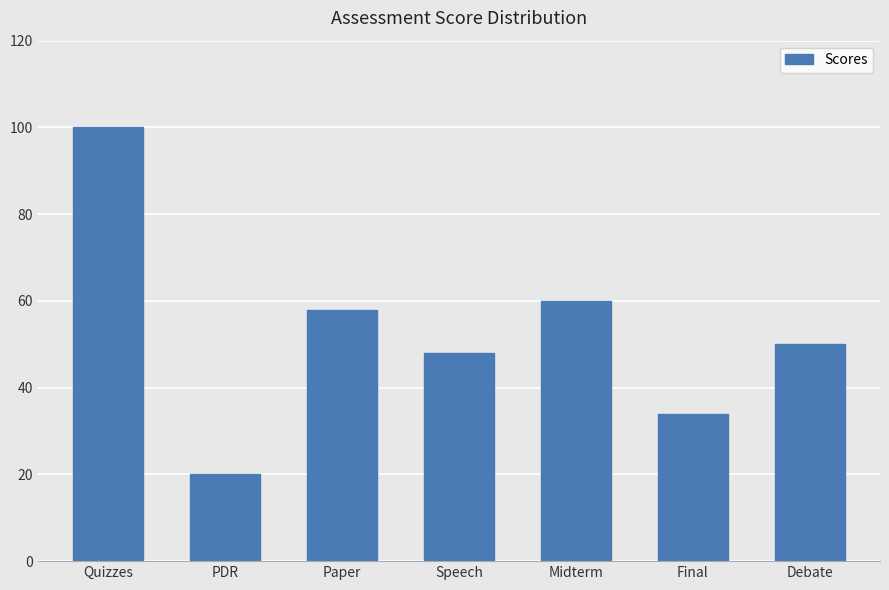

What is the difference between the second highest and minimum values?

40